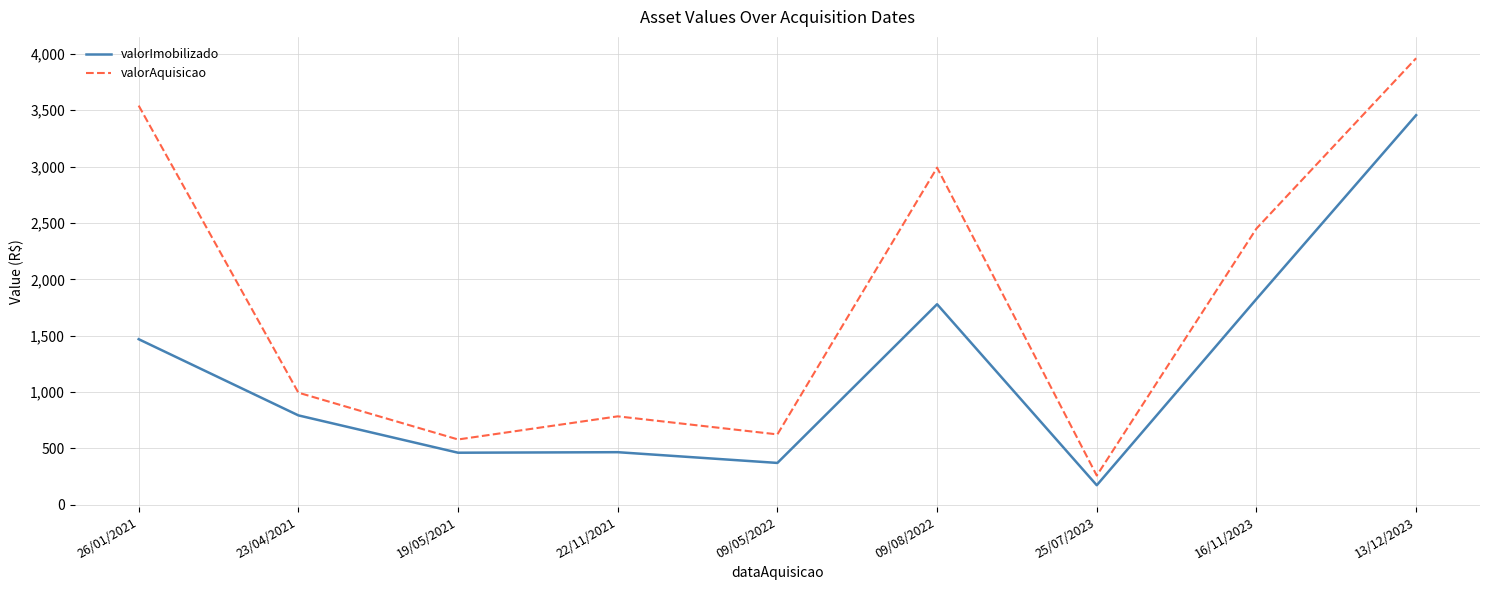

How many distinct data groups are displayed?

2